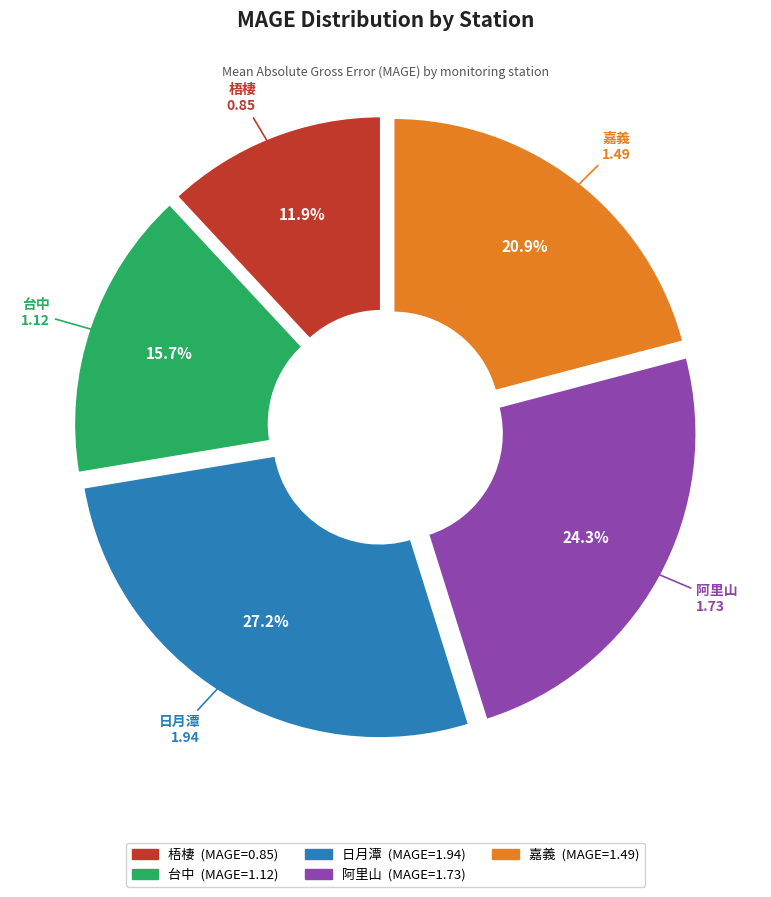

Which category has the smallest portion of the pie?

梧棲